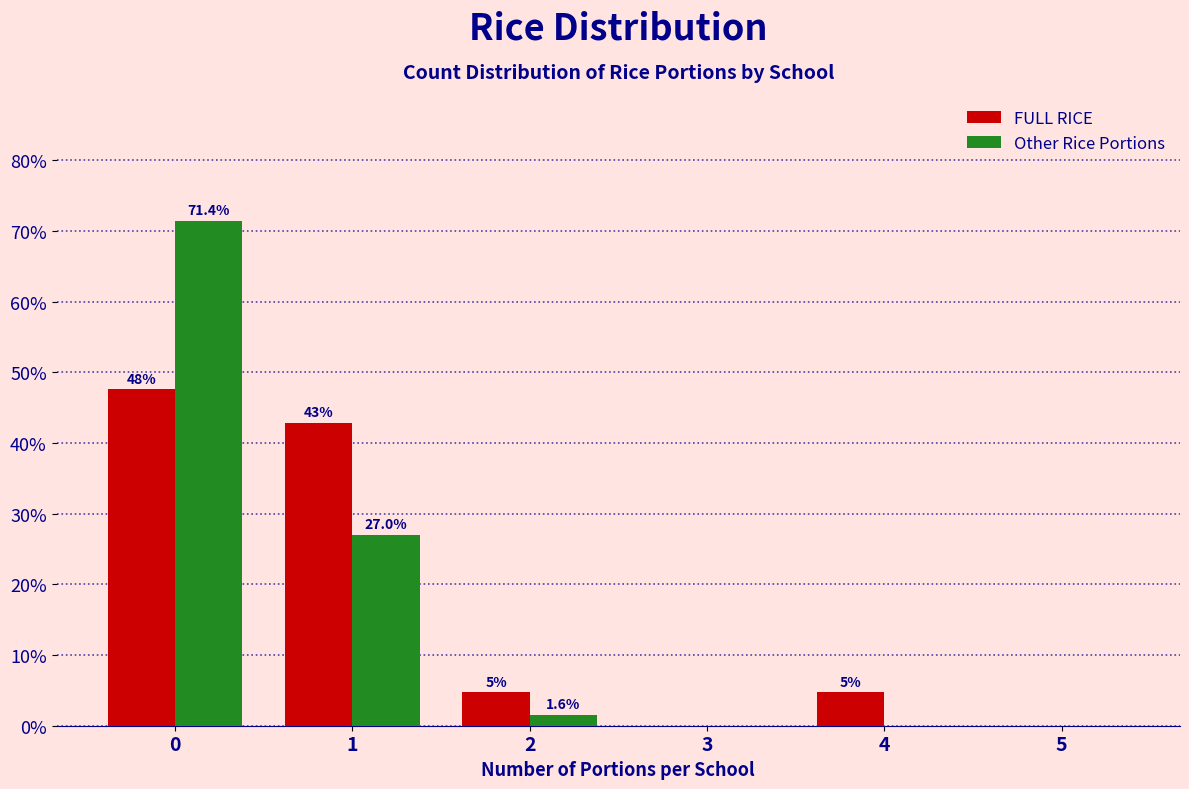

Is it true that Other Rice Portions equals 0.0 at 5?

True